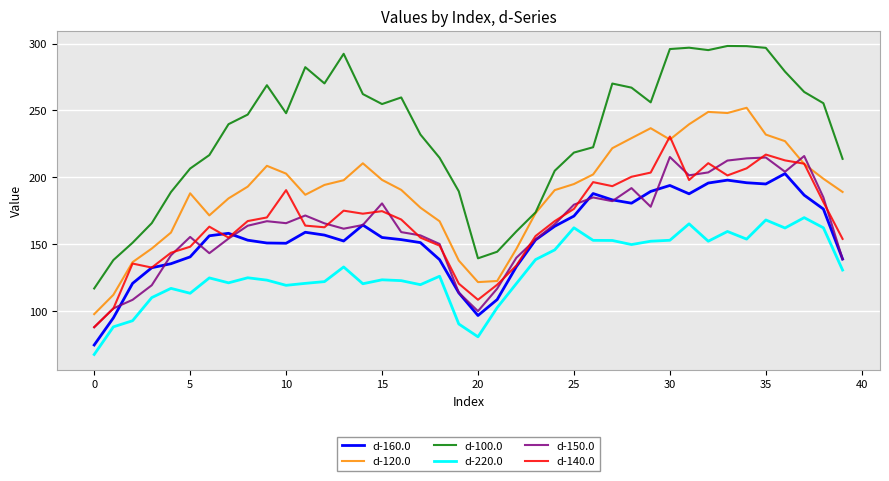

True or false: d-220.0 and d-140.0 intersect in this chart.

False